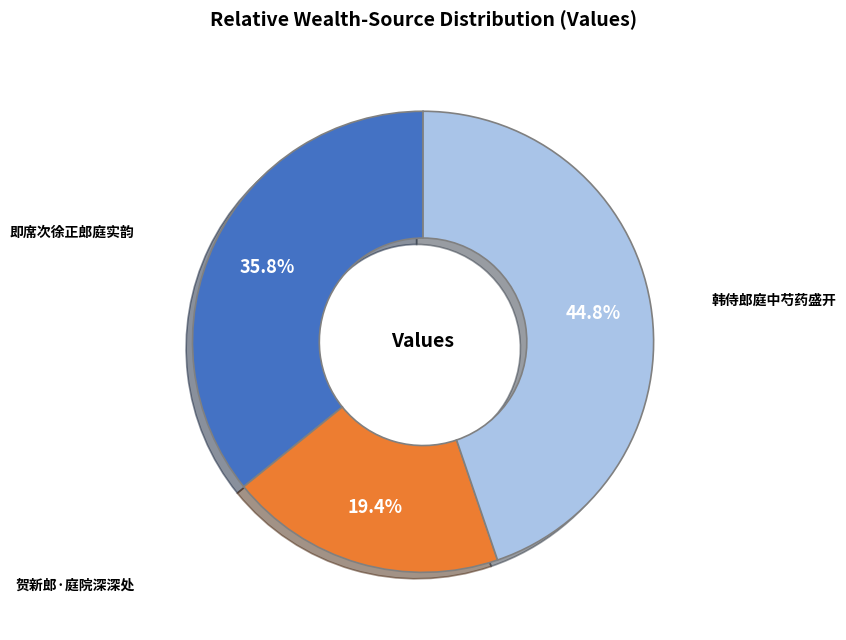

Does 贺新郎·庭院深深处 account for over 50% of the chart?

No